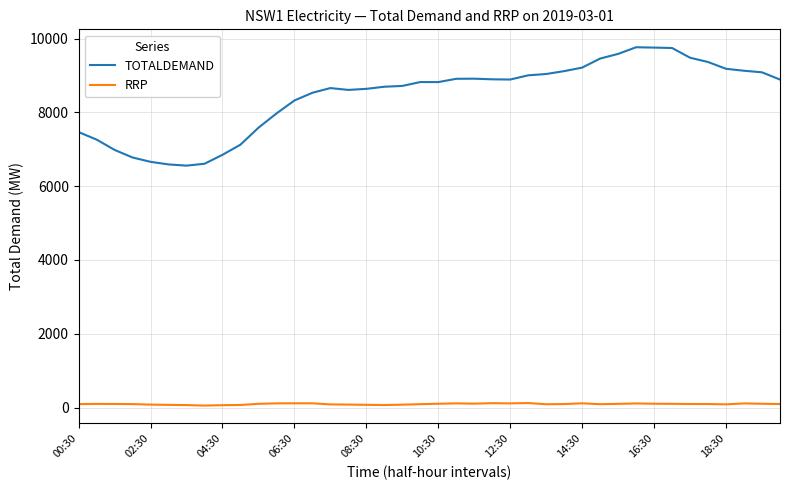

What is the difference between the maximum and minimum values in the TOTALDEMAND series?

3208.2